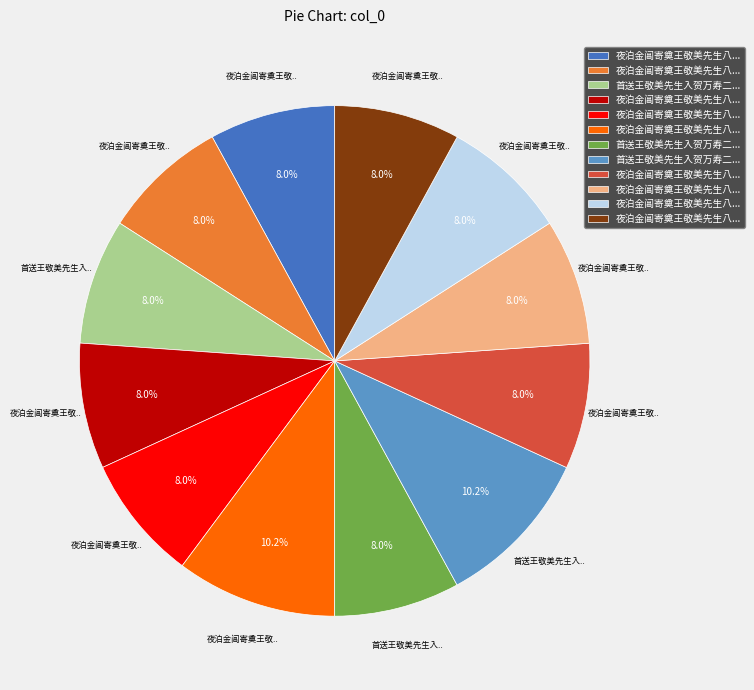

Does any single category account for the majority?

No